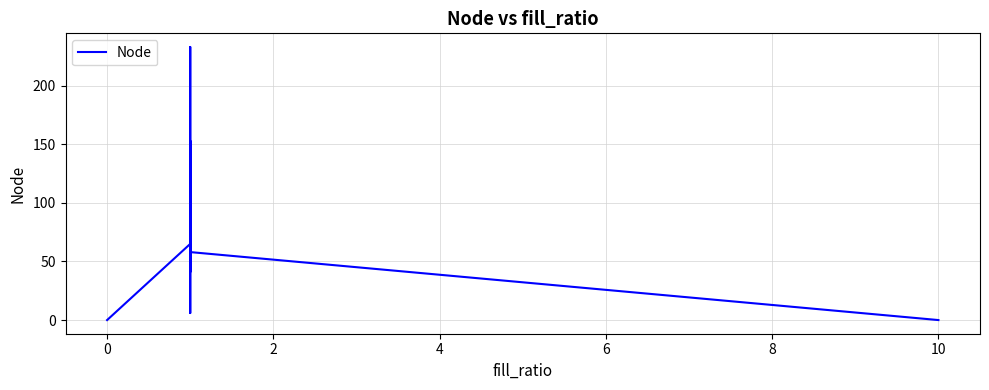

True or false: the data shows 102 at 0.

False